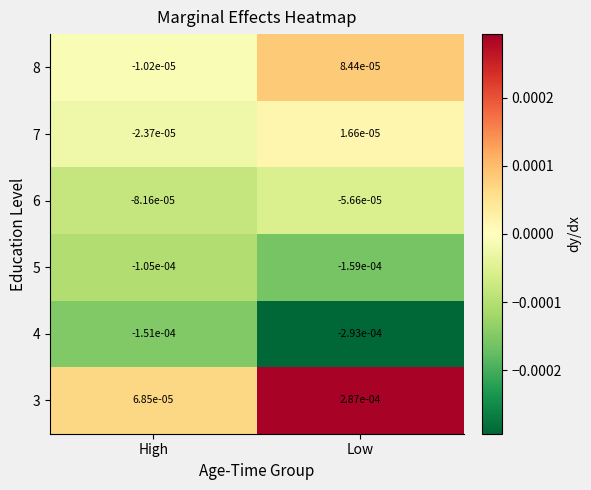

Where is 5 nearest to the value 0?

High